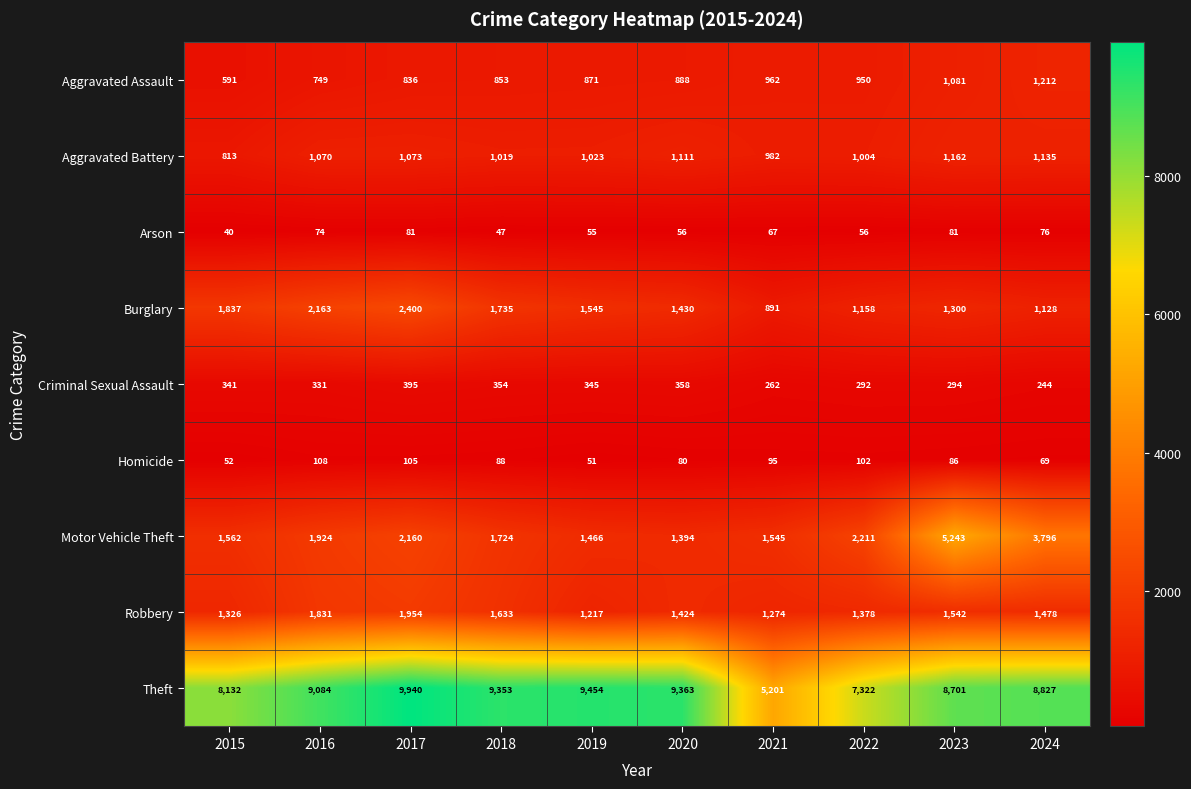

What is the minimum value shown in the chart?

40